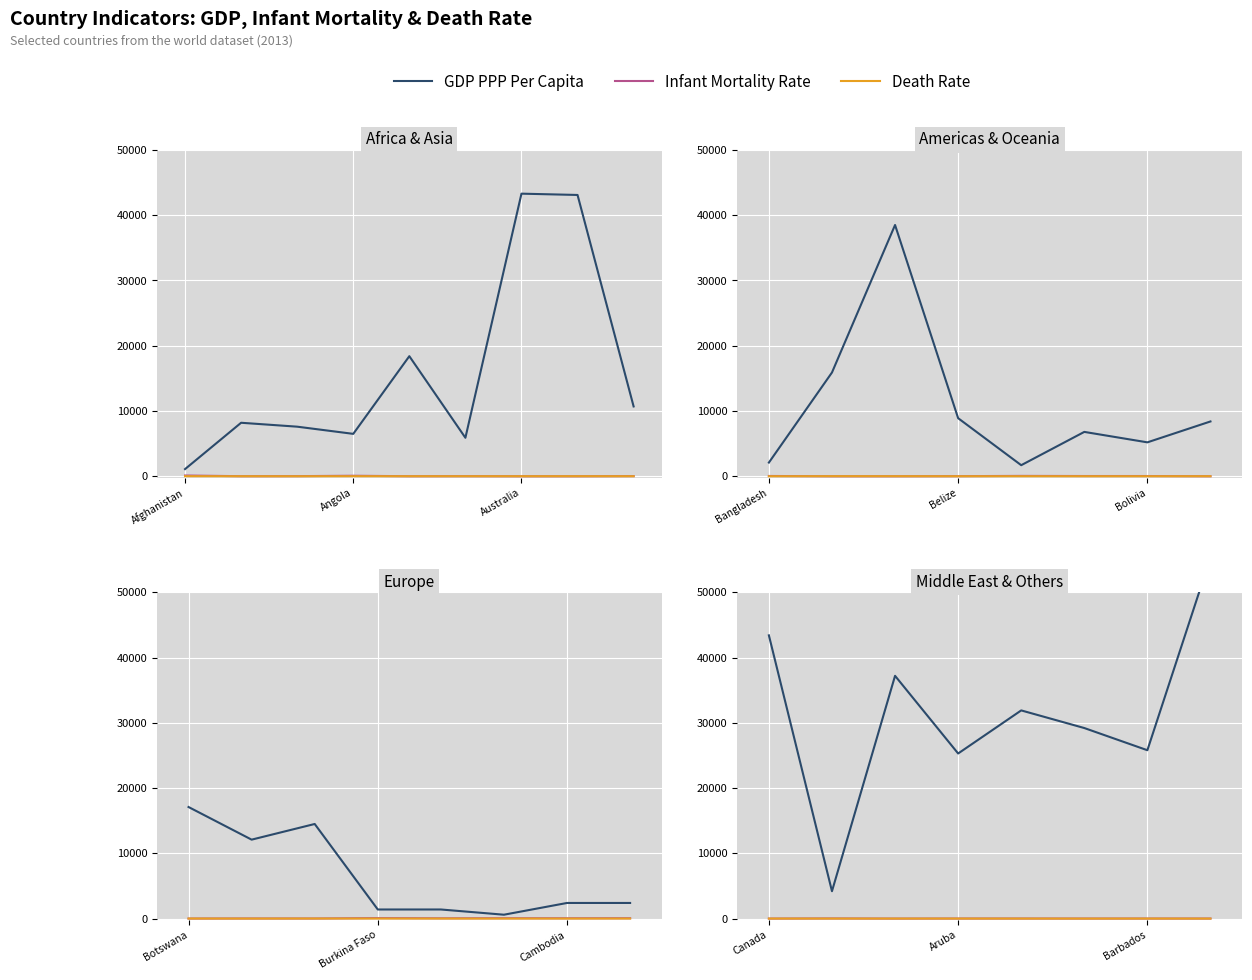

Is this an area chart (filled region under the line)?

No